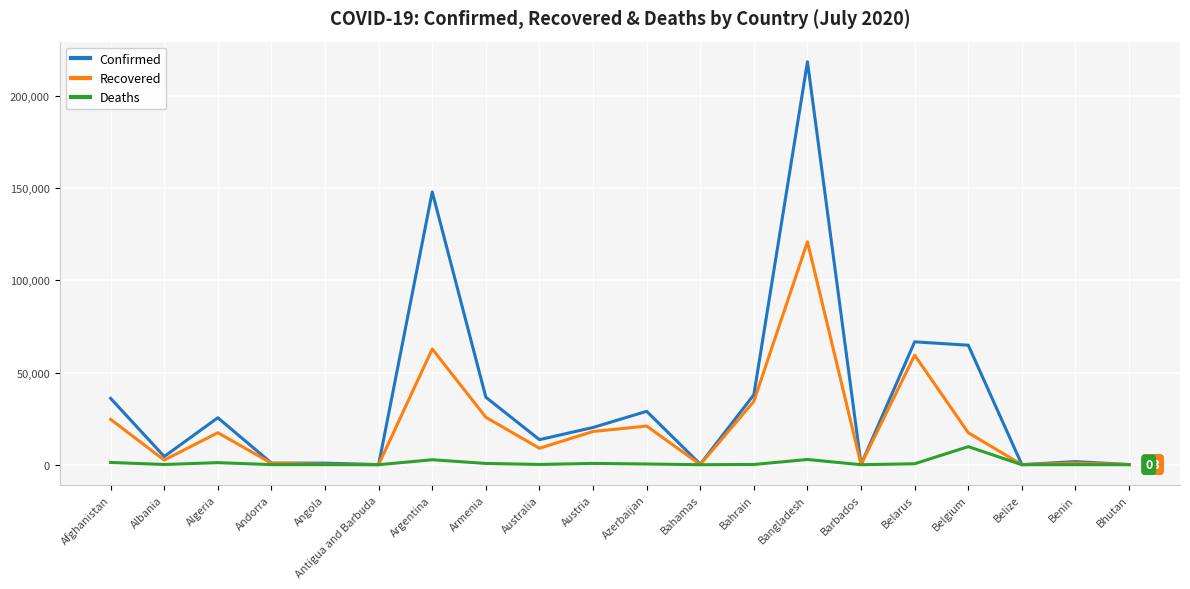

What position from the right is Belarus?

5